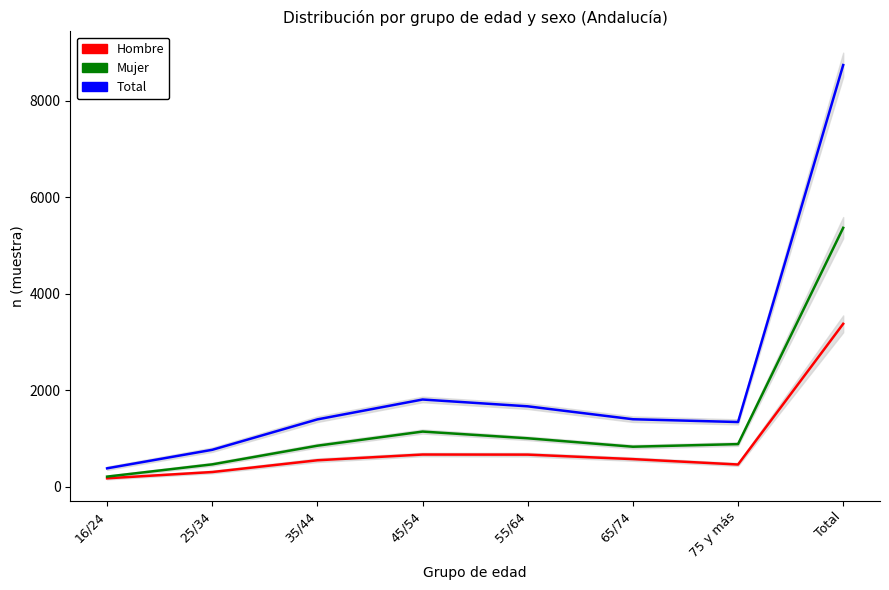

Which category has the highest value across all series?

Total